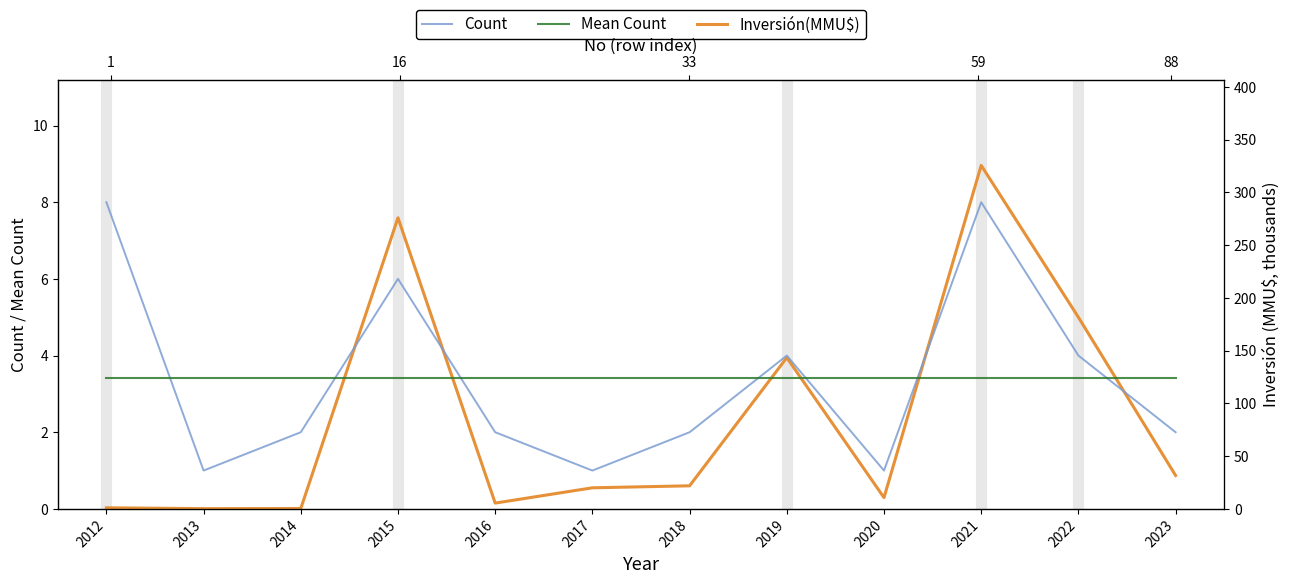

How many lines are shown in the chart?

3